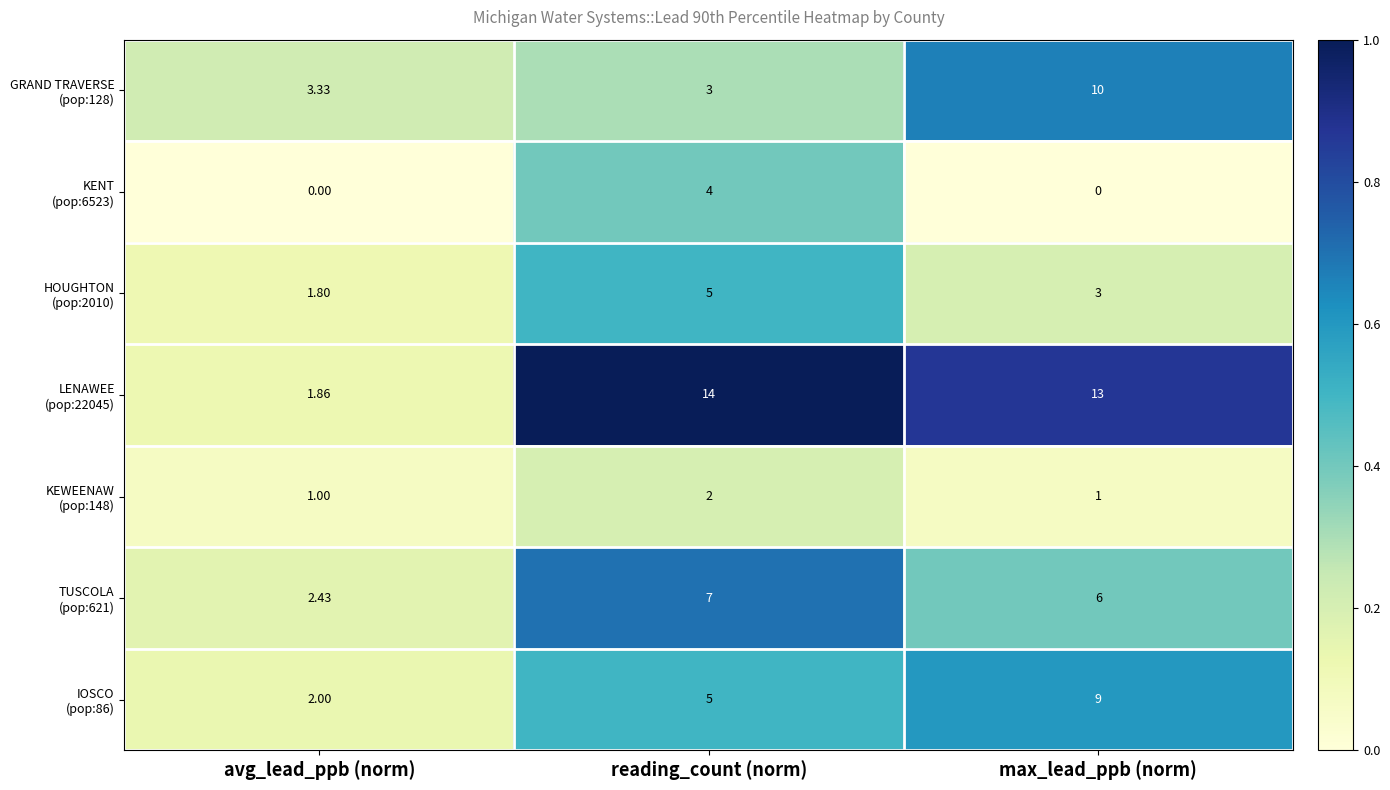

Which category has the highest value across all series?

reading_count (norm)